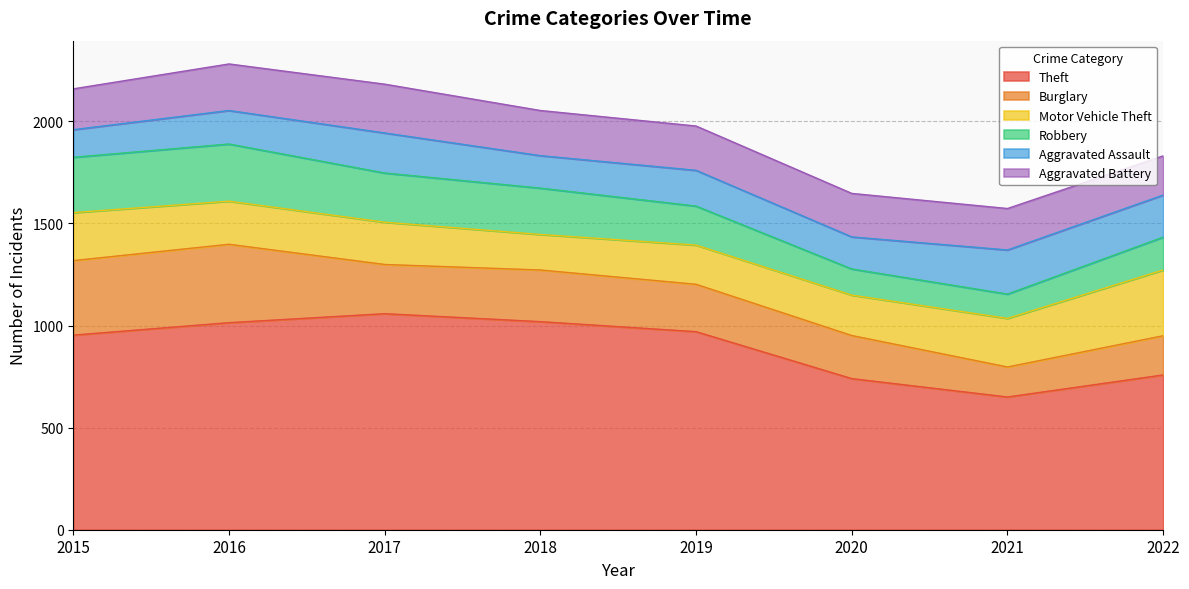

True or false: Motor Vehicle Theft and Aggravated Assault intersect in this chart.

False